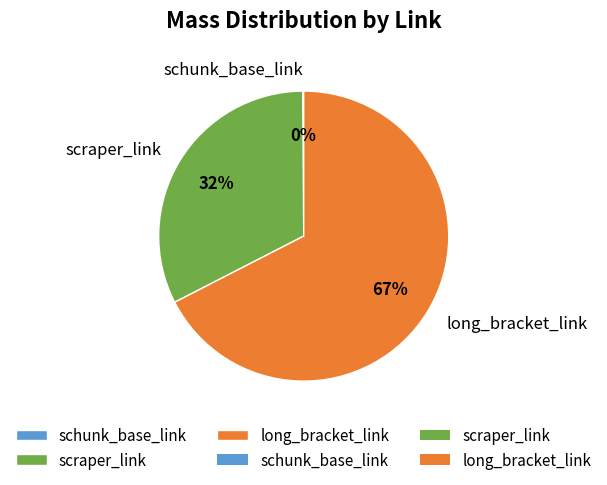

Does any single category account for the majority?

Yes